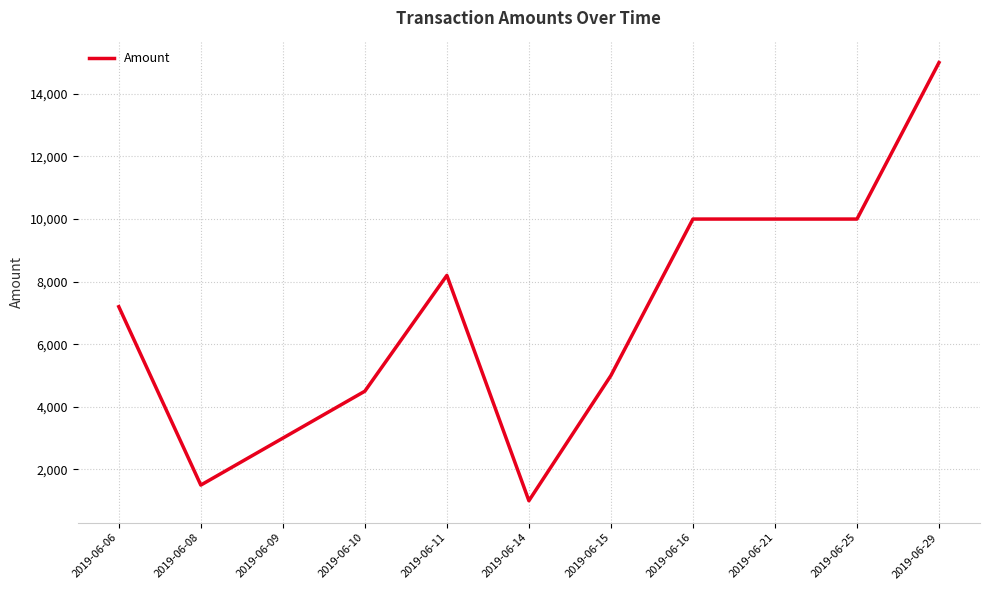

Reading left to right, transcribe all the data shown in this chart.

7200	1500	3000	4500	8200	1000	5000	10000	10000	10000	15000